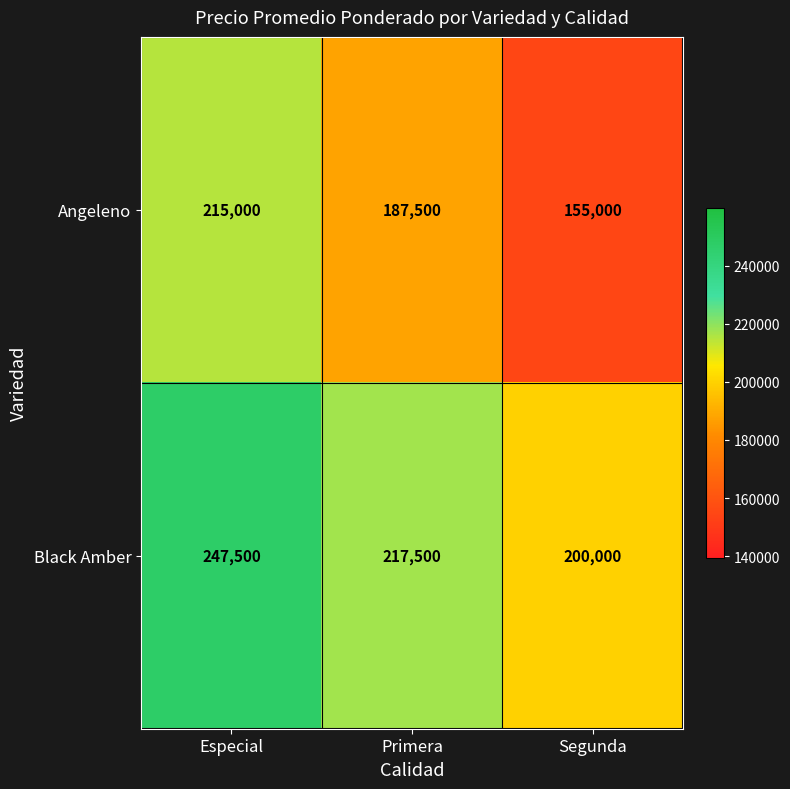

At which label does Black Amber first exceed 217500?

Especial